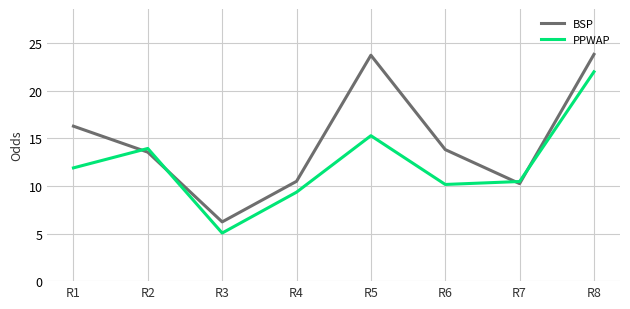

Which series has the widest spread of values?

BSP